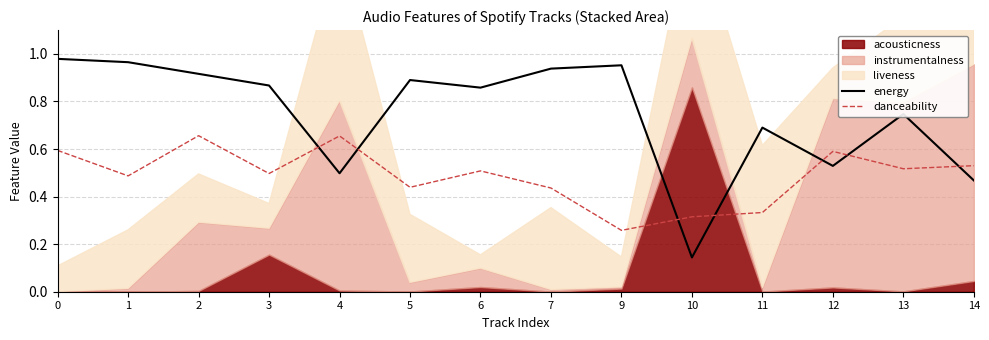

What is the spread (max minus min) of values at 13?

0.2